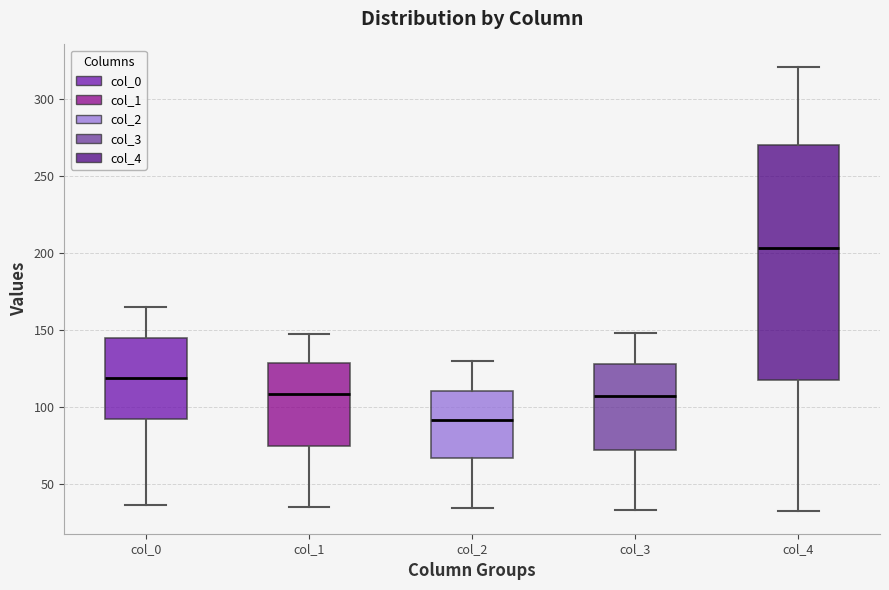

Reading left to right, transcribe this box plot: for each box, give where its median line is, the range the box spans, and where its two whiskers end, as read against the y-axis. The values are not printed on the chart, so give them approximately, as read against the axis.

col_0: median 120, box 90 to 145, whiskers 35 to 165
col_1: median 110, box 75 to 130, whiskers 35 to 145
col_2: median 90, box 65 to 110, whiskers 35 to 130
col_3: median 105, box 70 to 130, whiskers 35 to 150
col_4: median 205, box 120 to 270, whiskers 30 to 320